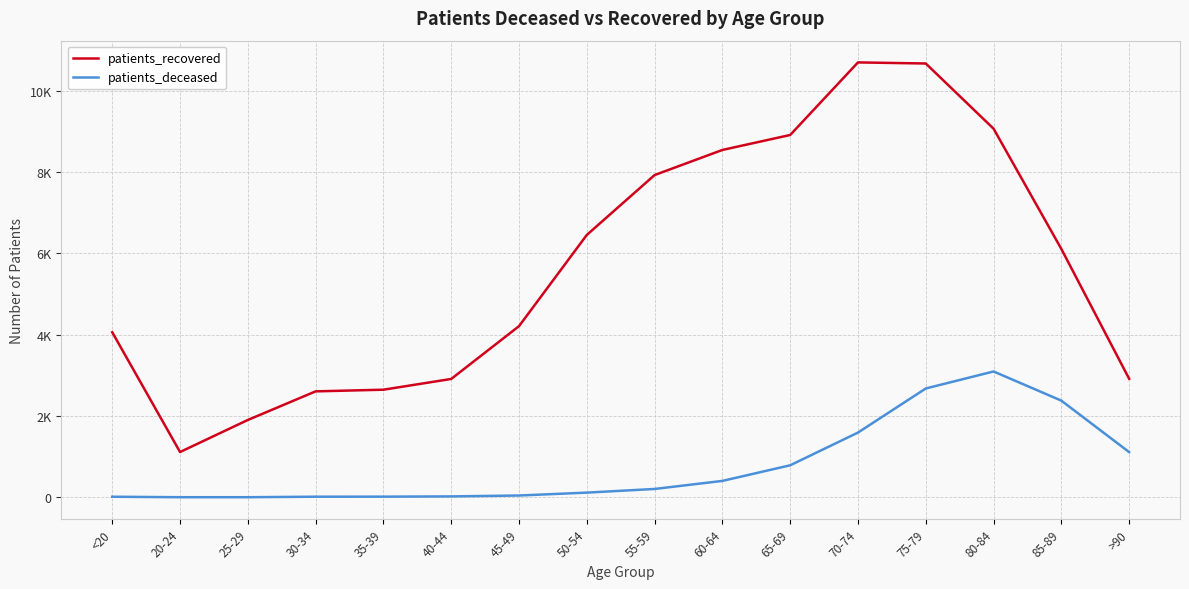

What is the average value of the patients_deceased series?

780